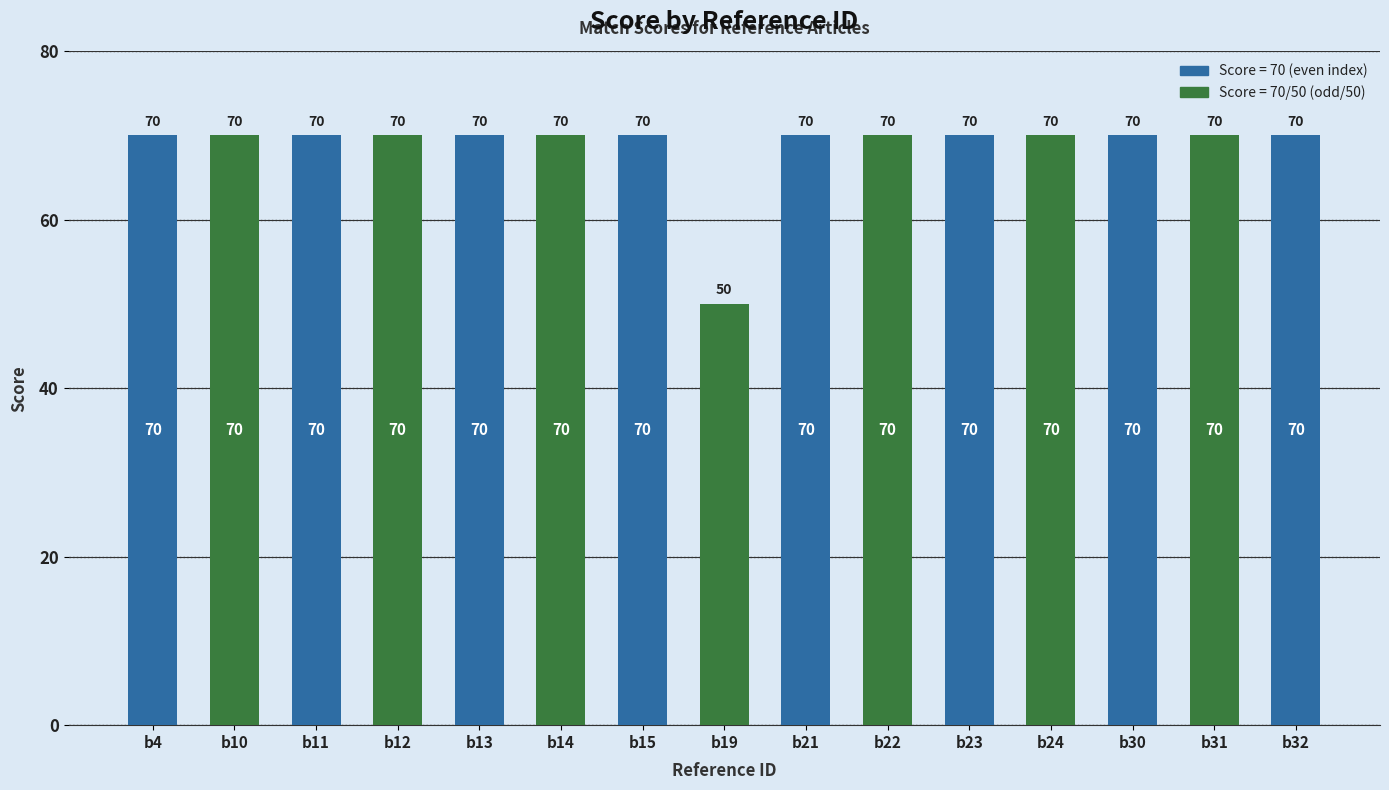

Approximately how many times larger is the value at b15 compared to b21?

1.0